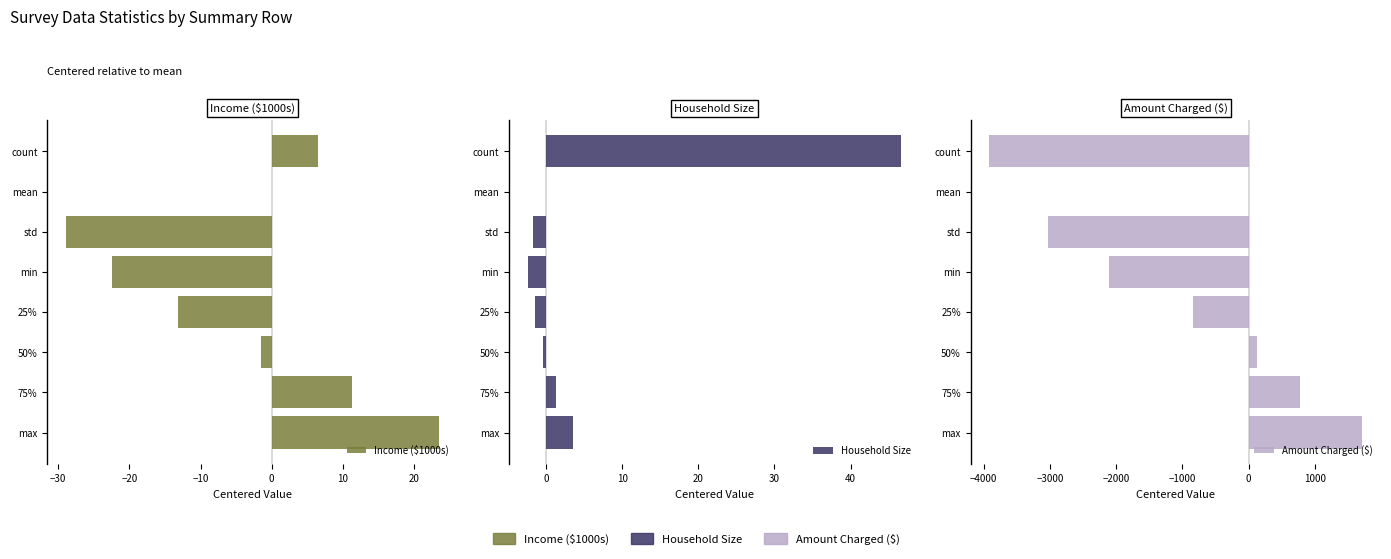

Which series changed the most between 50% and 75%?

Amount Charged ($)